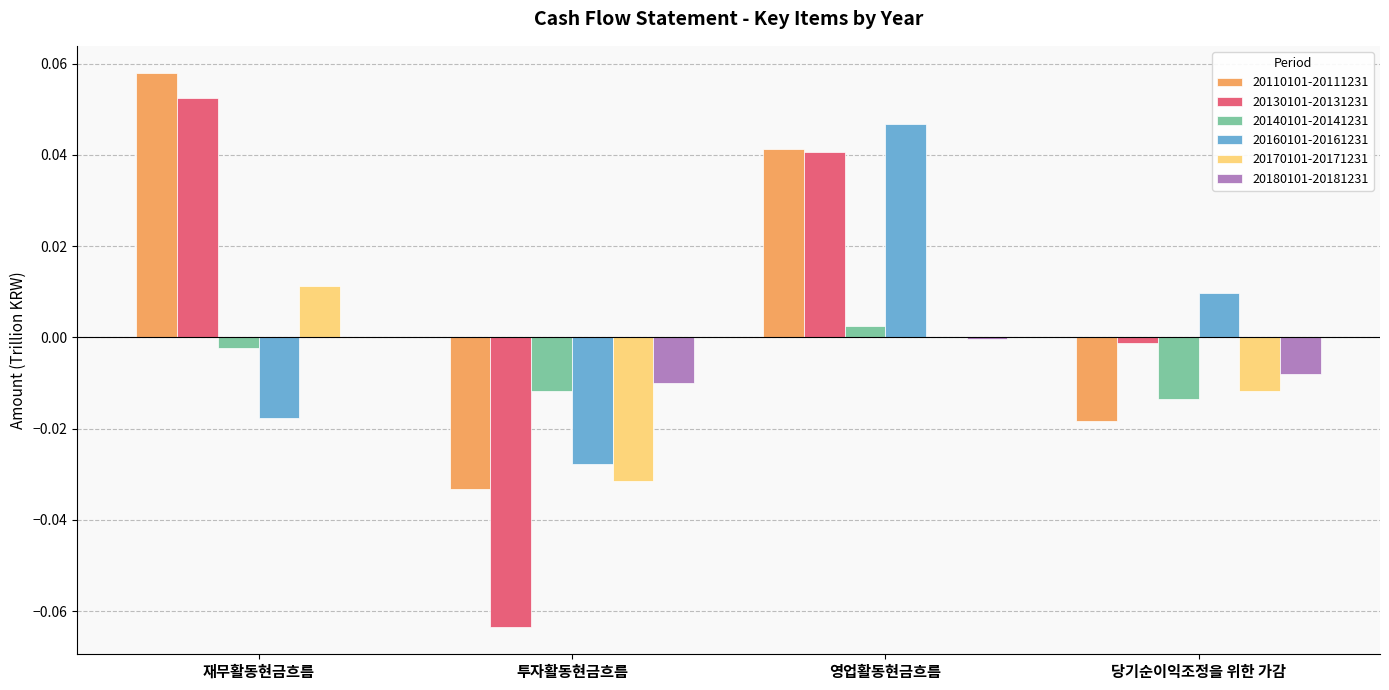

The value of 20170101-20171231 at 영업활동현금흐름 is 0.0. True or false?

True